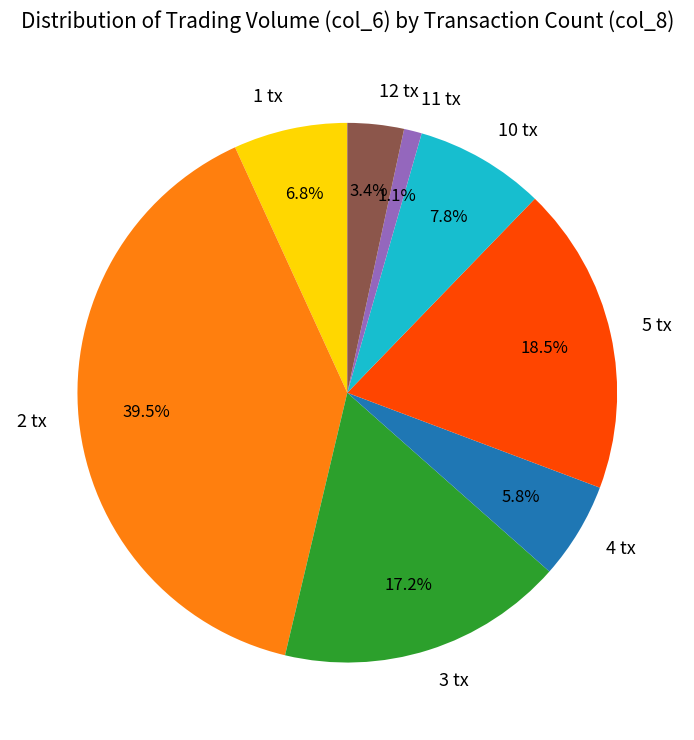

To the nearest percent, what is the difference between the largest and smallest slice percentages?

38%